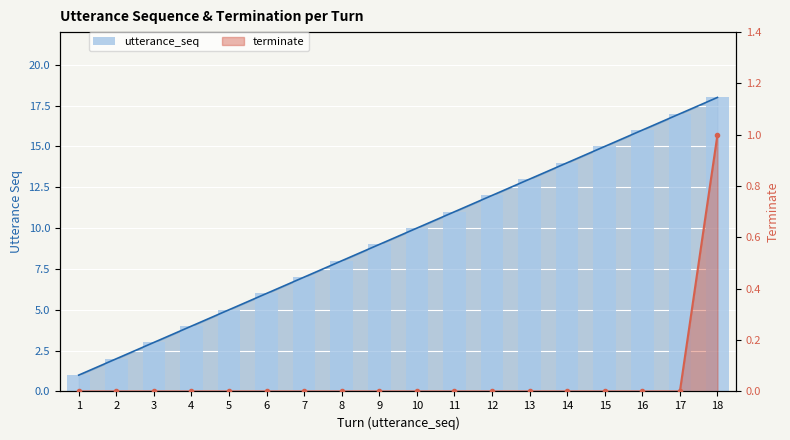

Does the chart contain stacked bars?

No